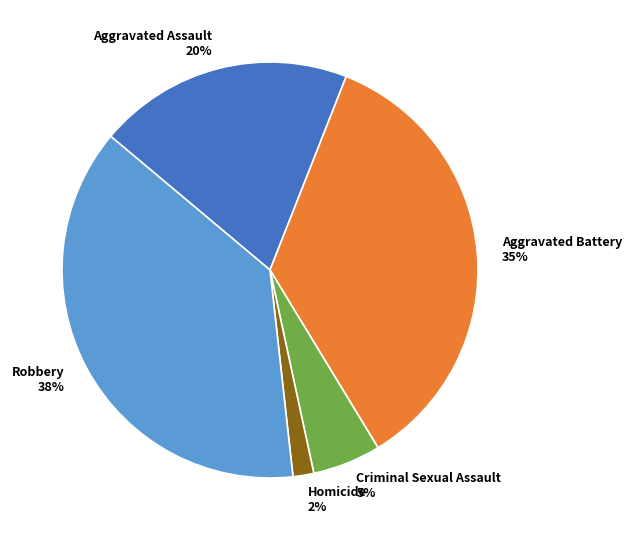

Between Aggravated Assault and Homicide, which is larger?

Aggravated Assault